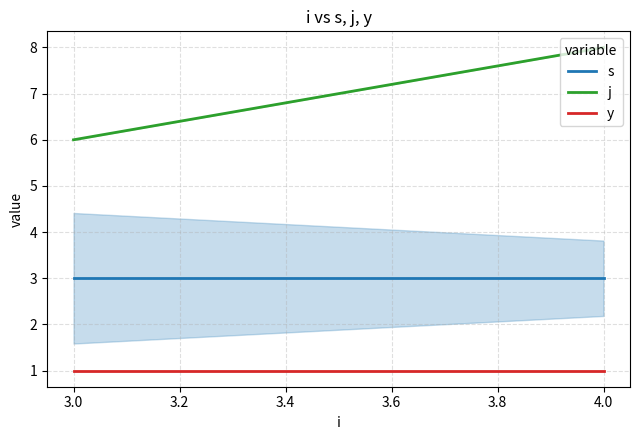

Which series has the largest total across all categories?

j